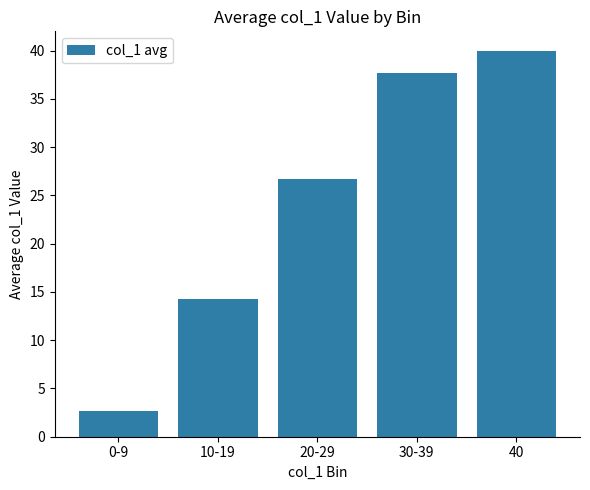

What is the average value?

24.3